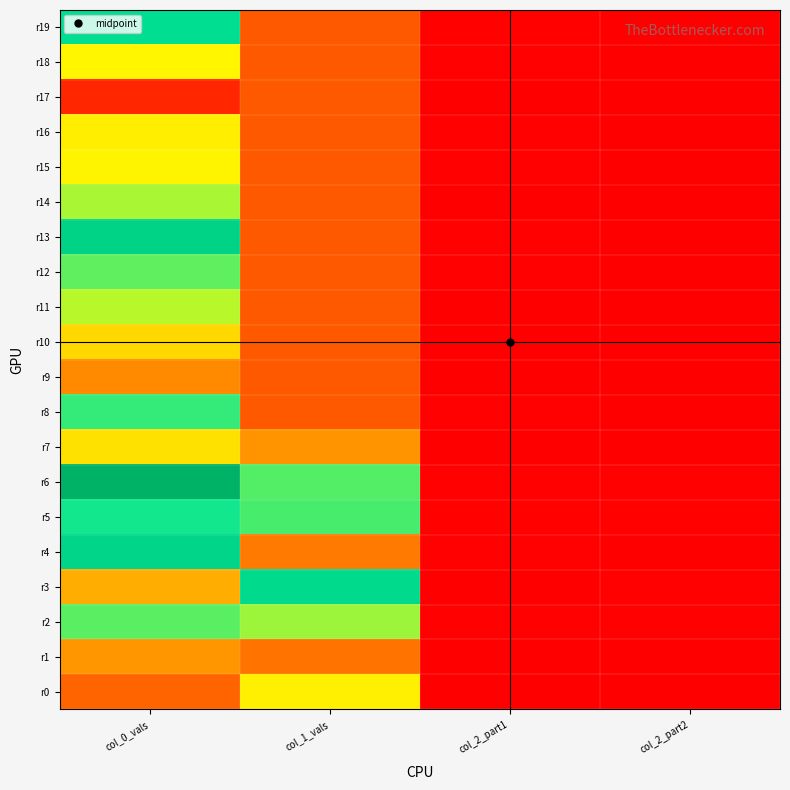

Which series has the widest spread of values?

r6